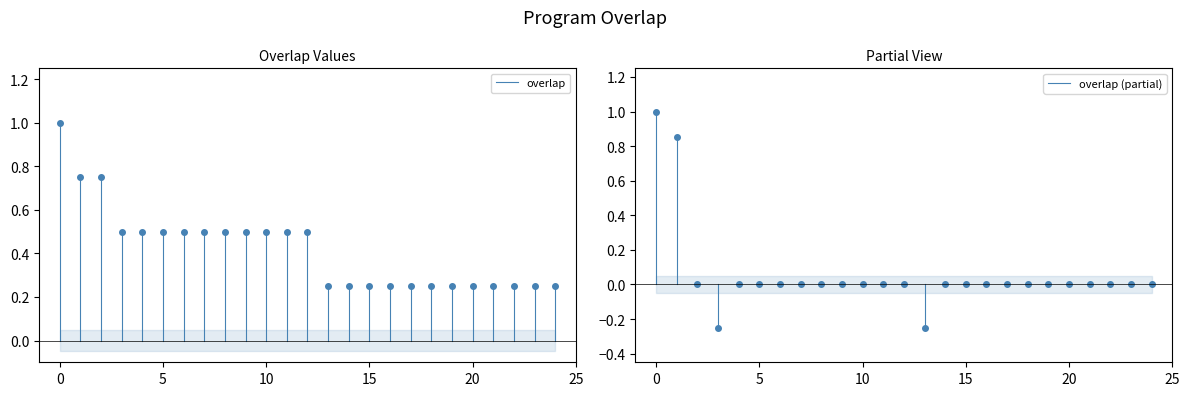

The value of overlap (partial) at 0 is -1. True or false?

False